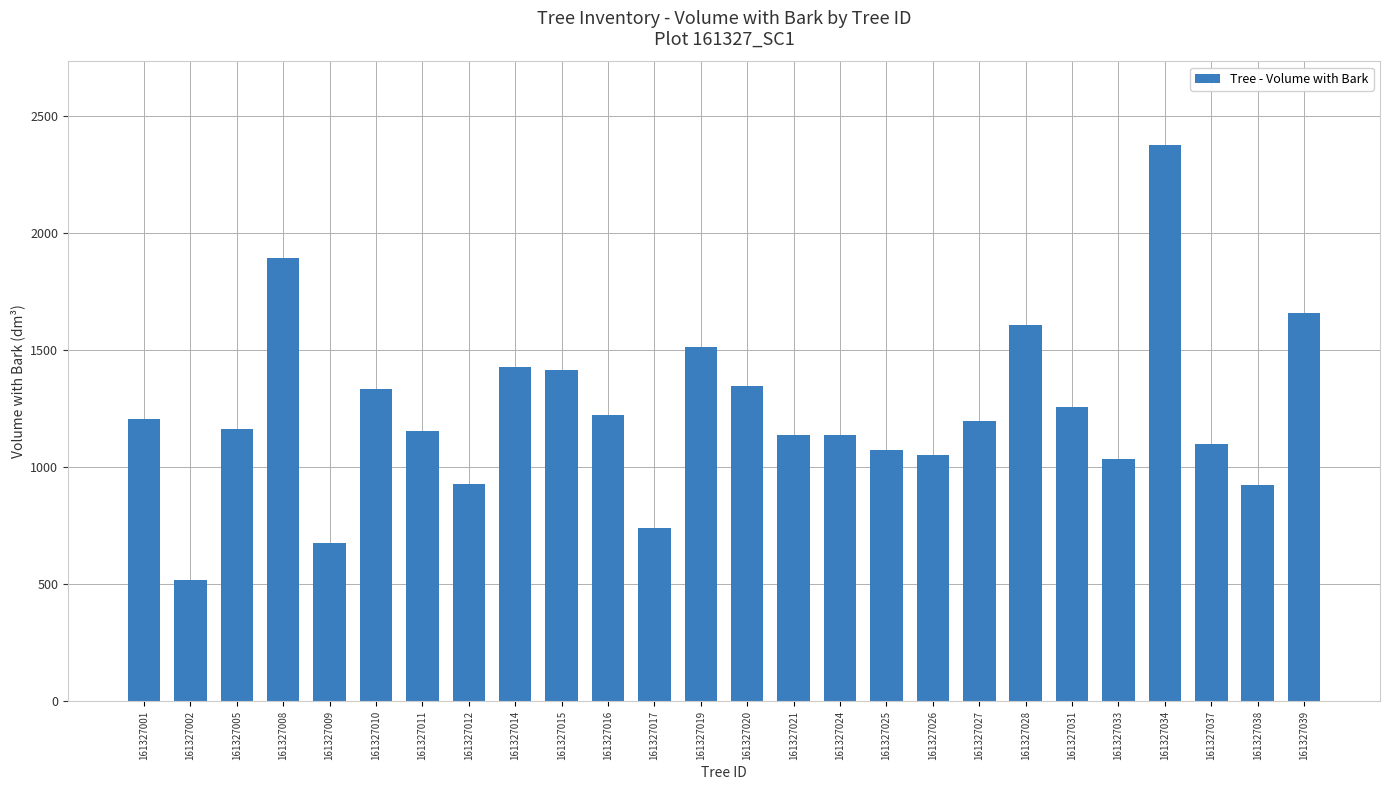

How many data points does each series have?

26